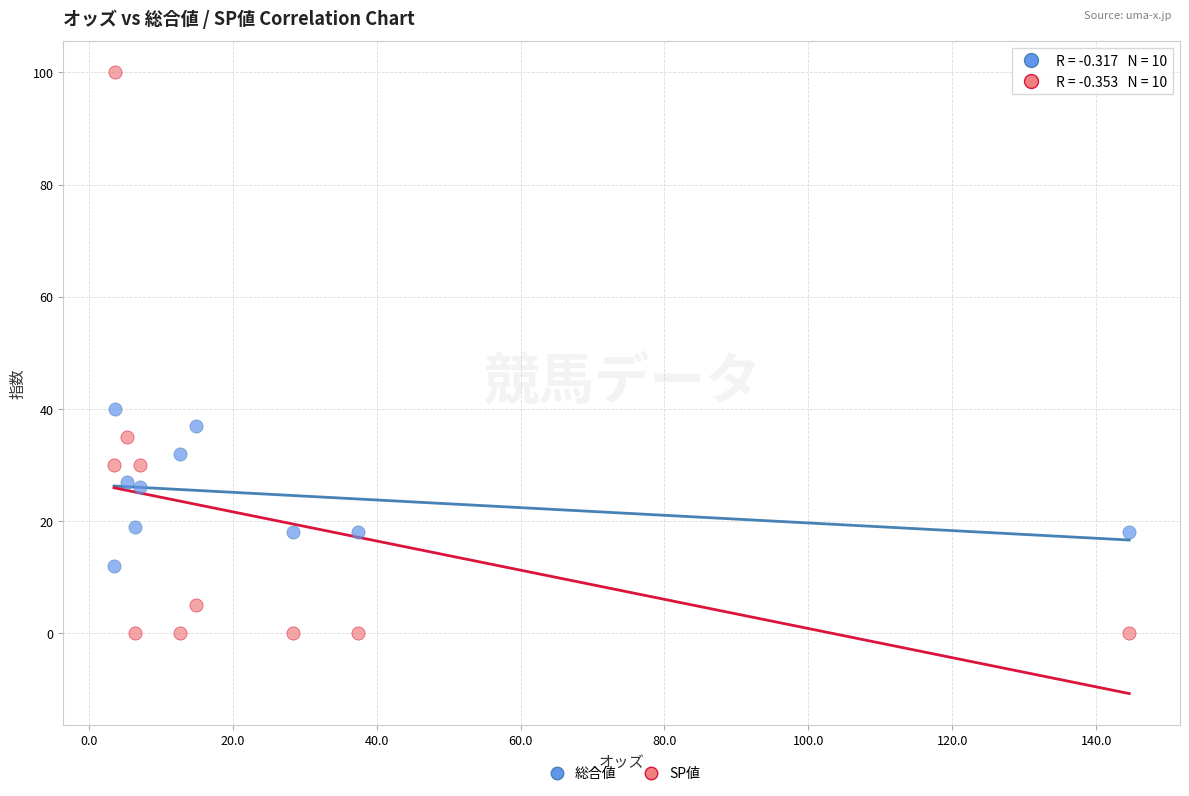

Which series reaches the minimum Y coordinate?

SP値